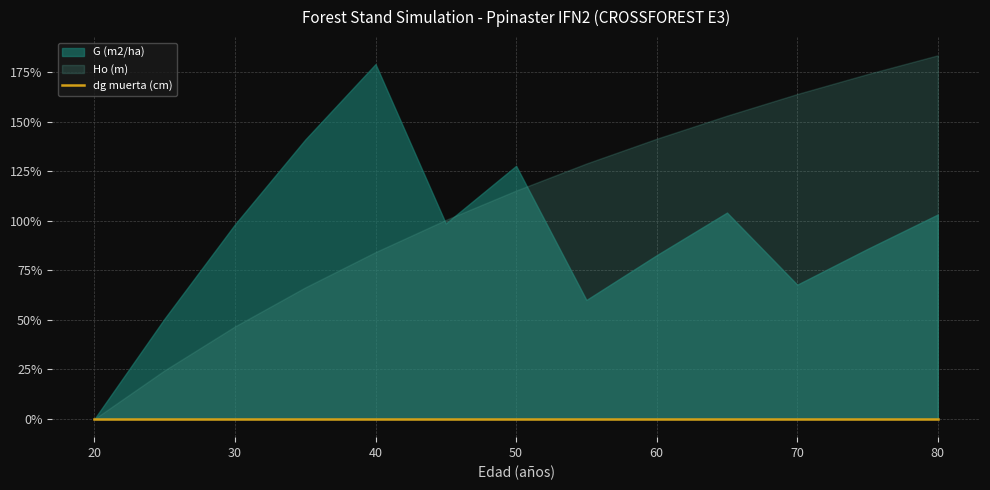

True or false: Ho (m) has a value of 8.7 at 25.

True